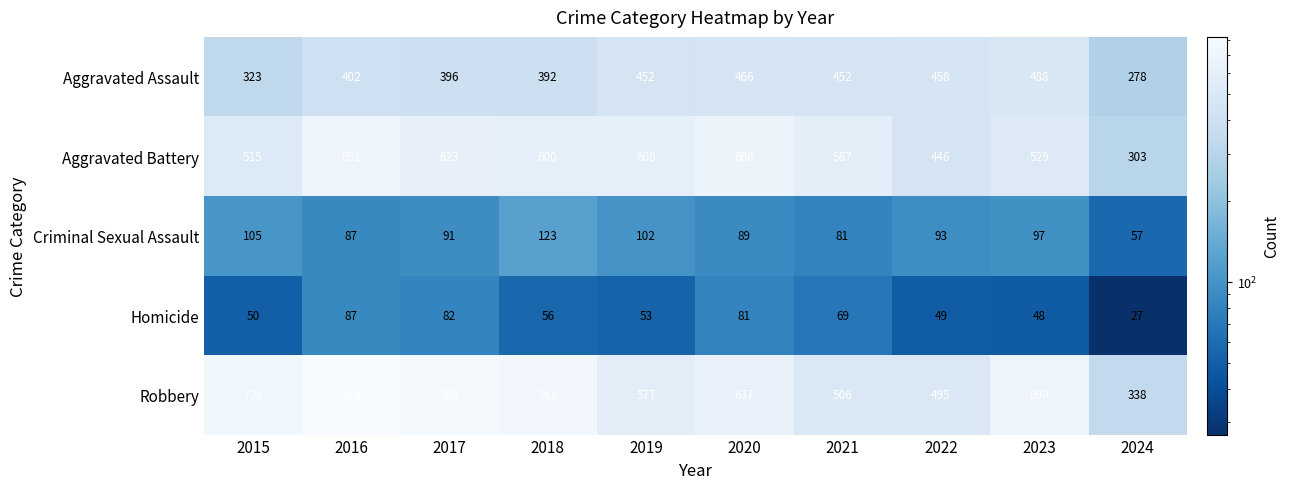

What is the maximum value shown in the chart?

819